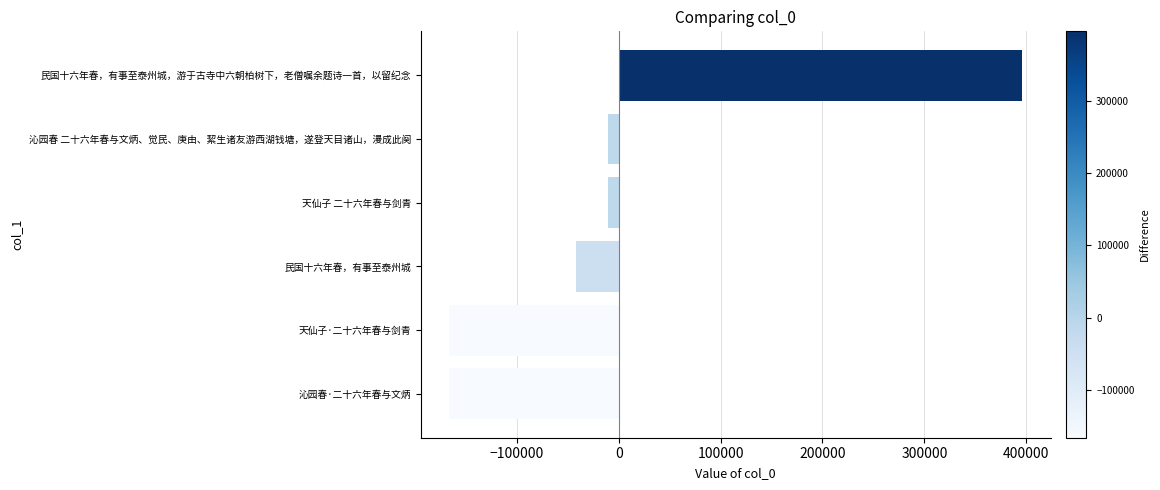

What is the difference between the maximum and minimum values?

562442.0